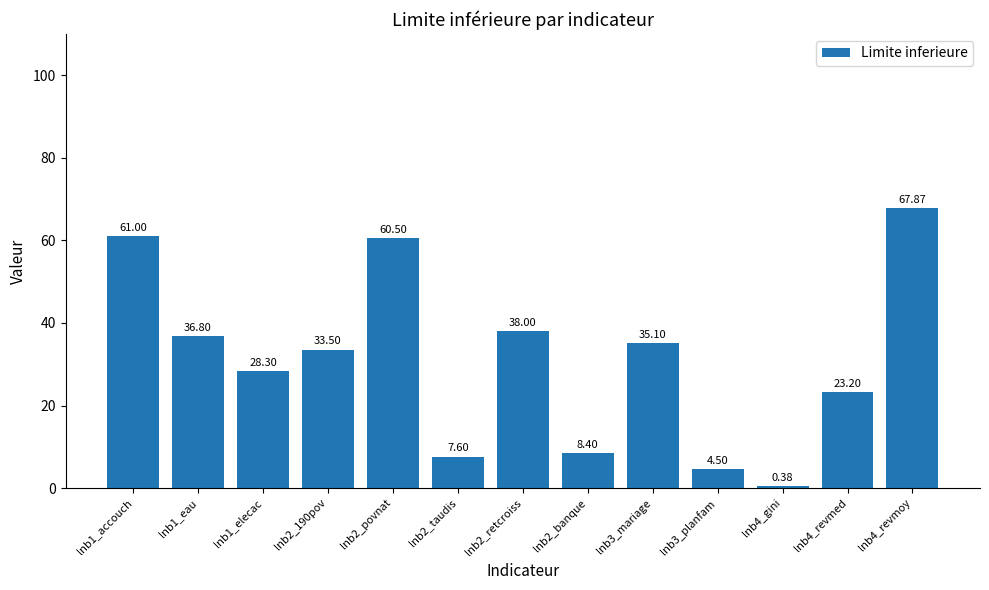

What is the difference between the second highest and minimum values?

60.6